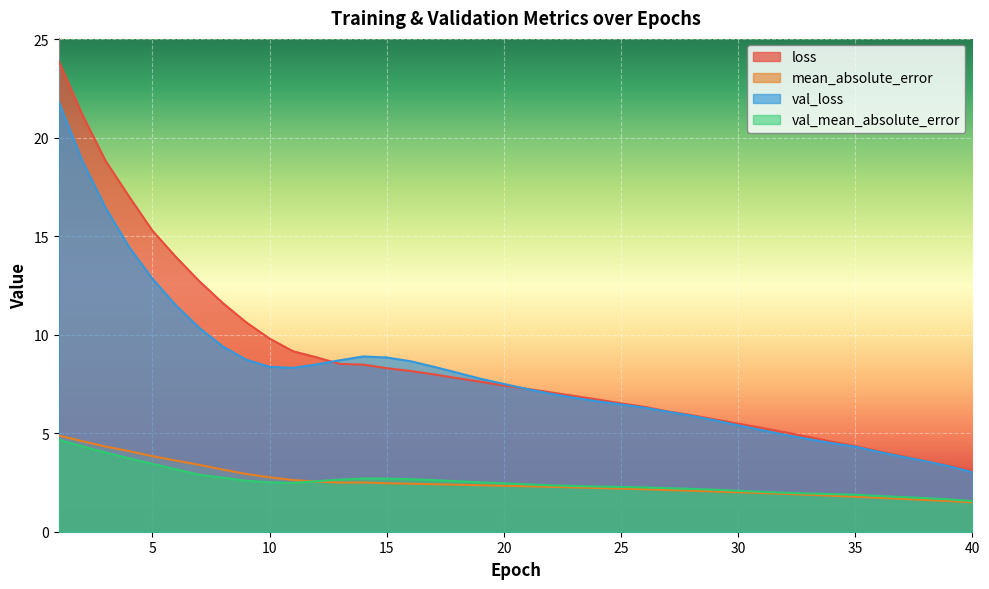

True or false: loss has more than 2 points higher than both neighbors.

False